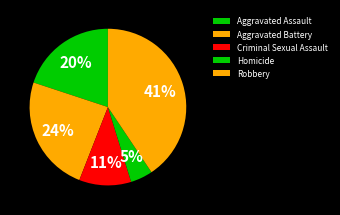

Is it true that Aggravated Assault is 26% of the pie?

False